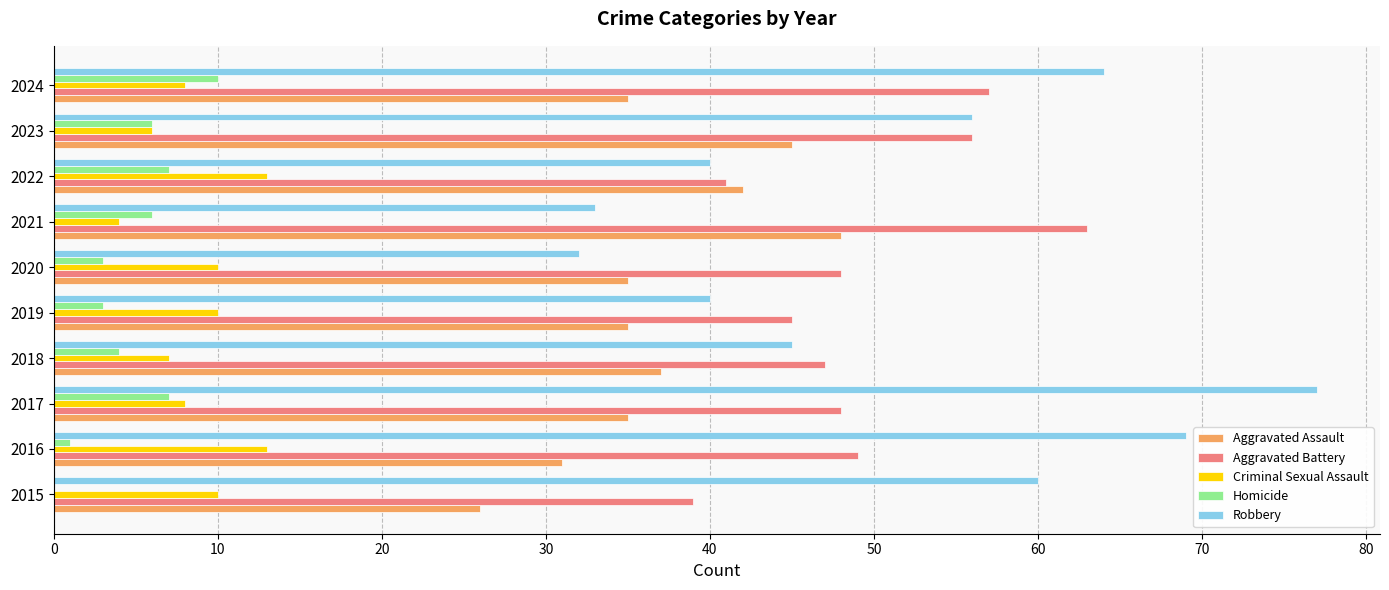

What is the total value across all series at 2015?

135